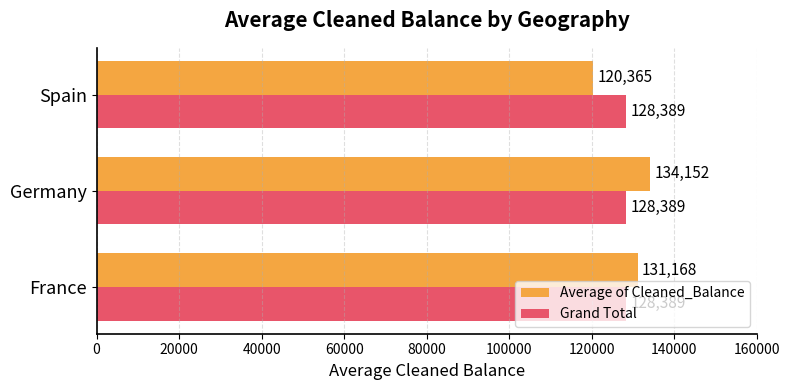

Which series has the largest total across all categories?

Average of Cleaned_Balance